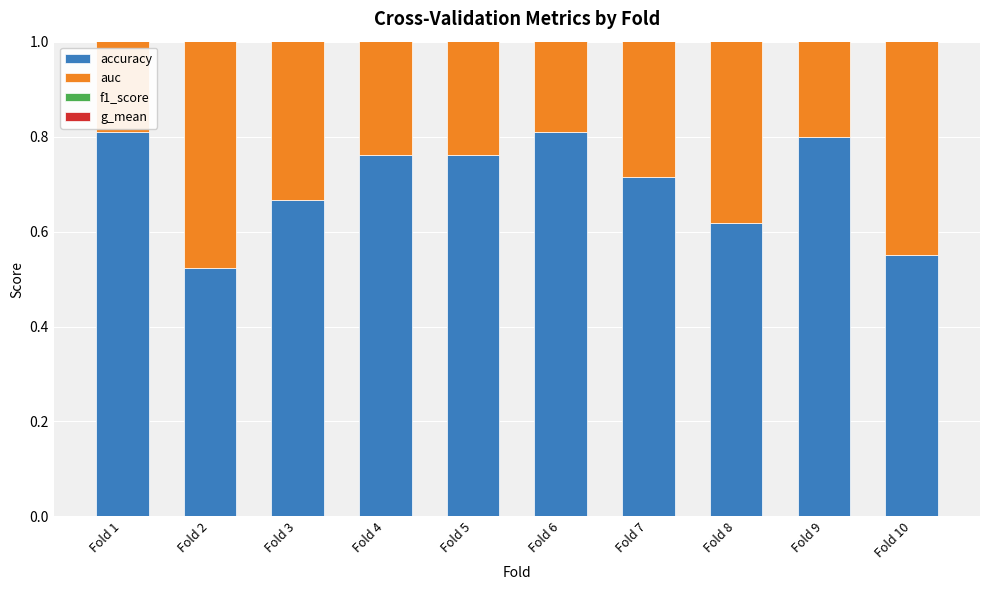

Which series has the widest spread of values?

accuracy